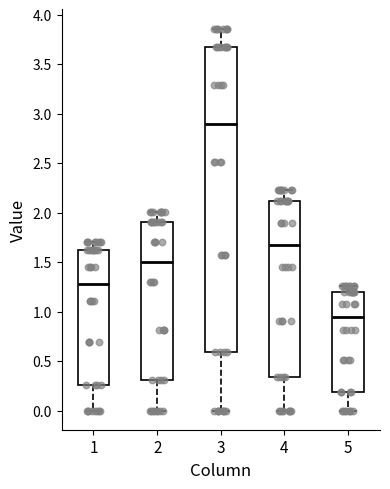

Reading left to right, transcribe this box plot: for each box, give where its median line is, the range the box spans, and where its two whiskers end, as read against the y-axis. The values are not printed on the chart, so give them approximately, as read against the axis.

1: median 1.30, box 0.25 to 1.65, whiskers 0.00 to 1.70
2: median 1.50, box 0.30 to 1.90, whiskers 0.00 to 2.00
3: median 2.90, box 0.60 to 3.70, whiskers 0.00 to 3.85
4: median 1.65, box 0.35 to 2.10, whiskers 0.00 to 2.25
5: median 0.95, box 0.20 to 1.20, whiskers 0.00 to 1.25